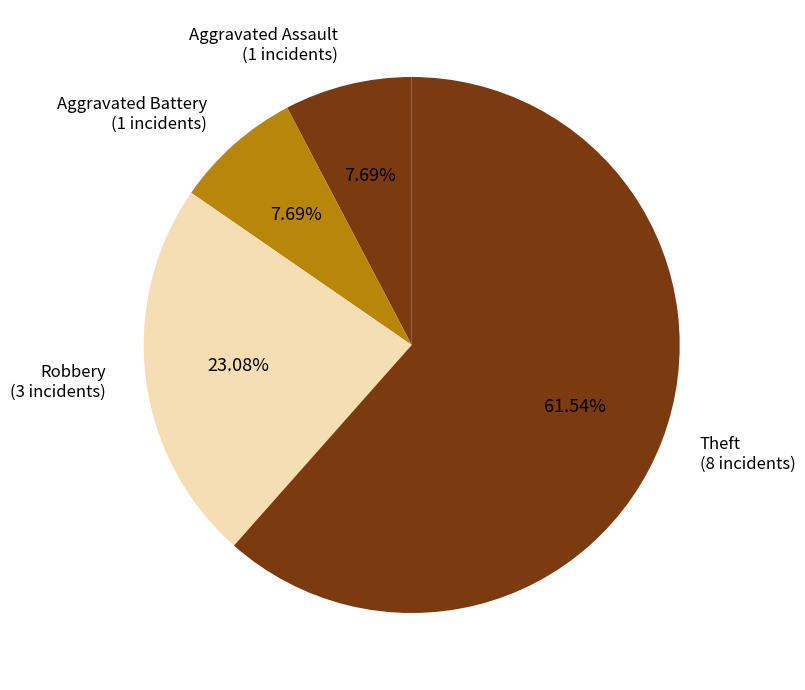

Is there any slice that represents more than half of the pie?

Yes